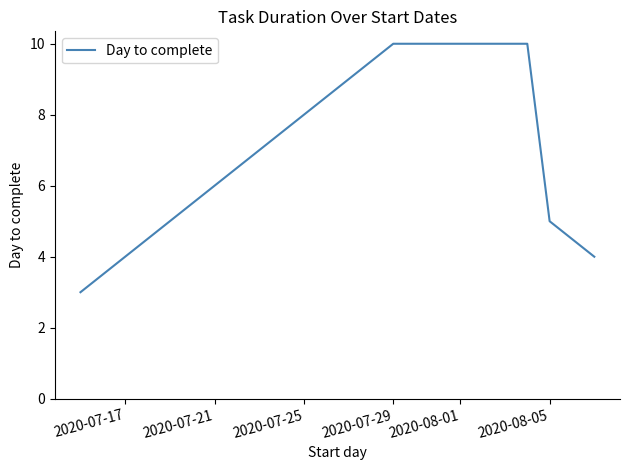

What is the difference between the maximum and minimum values?

7